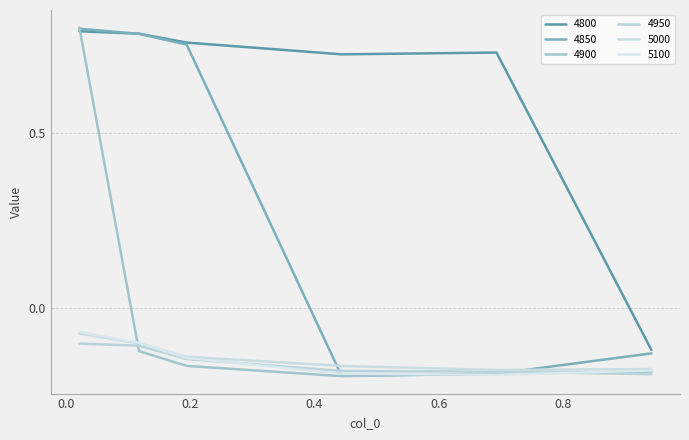

What is the value of the 4850 point at the 6th from the left?

-0.1